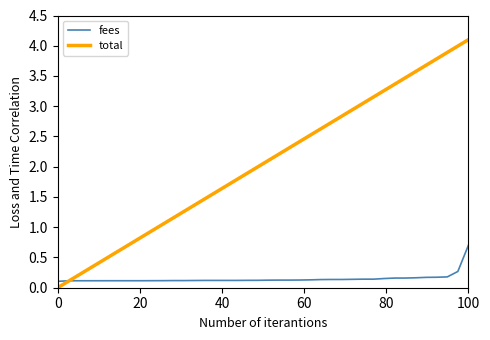

Rank the series by their average value, from lowest to highest.

fees, total